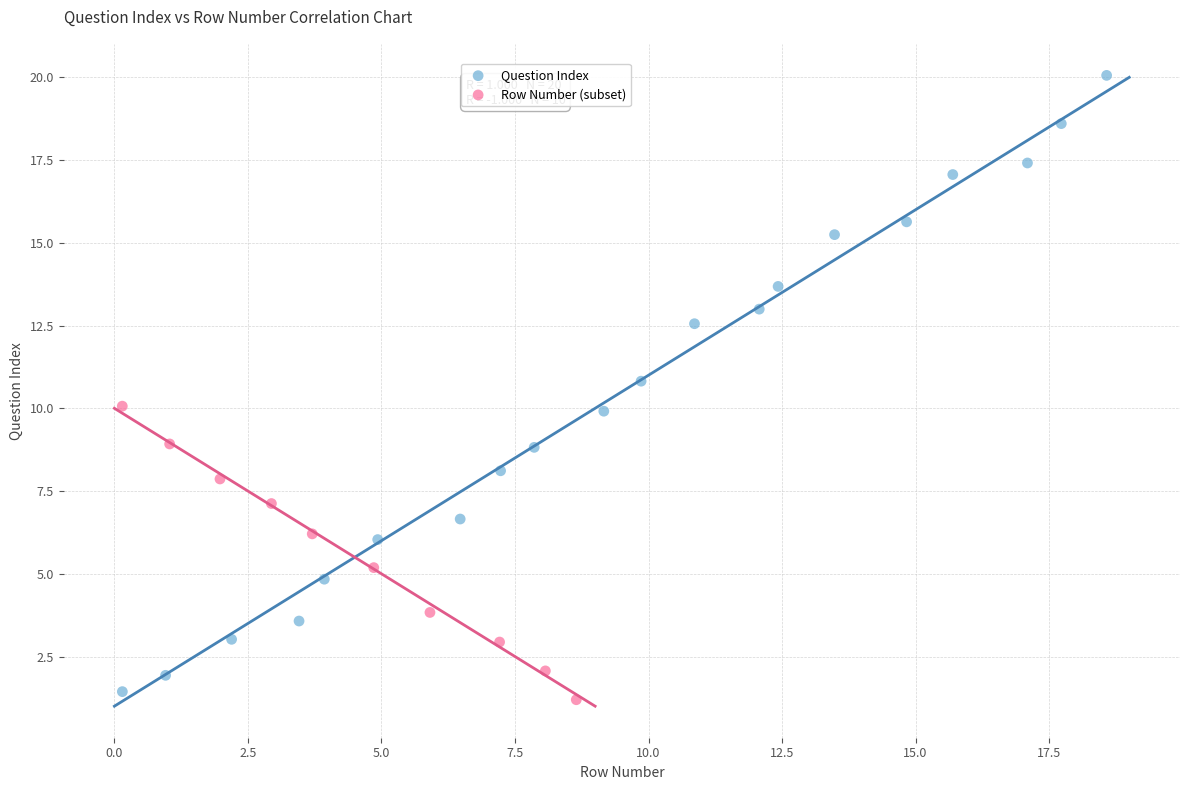

Which series has the largest Y range (max minus min)?

Question Index